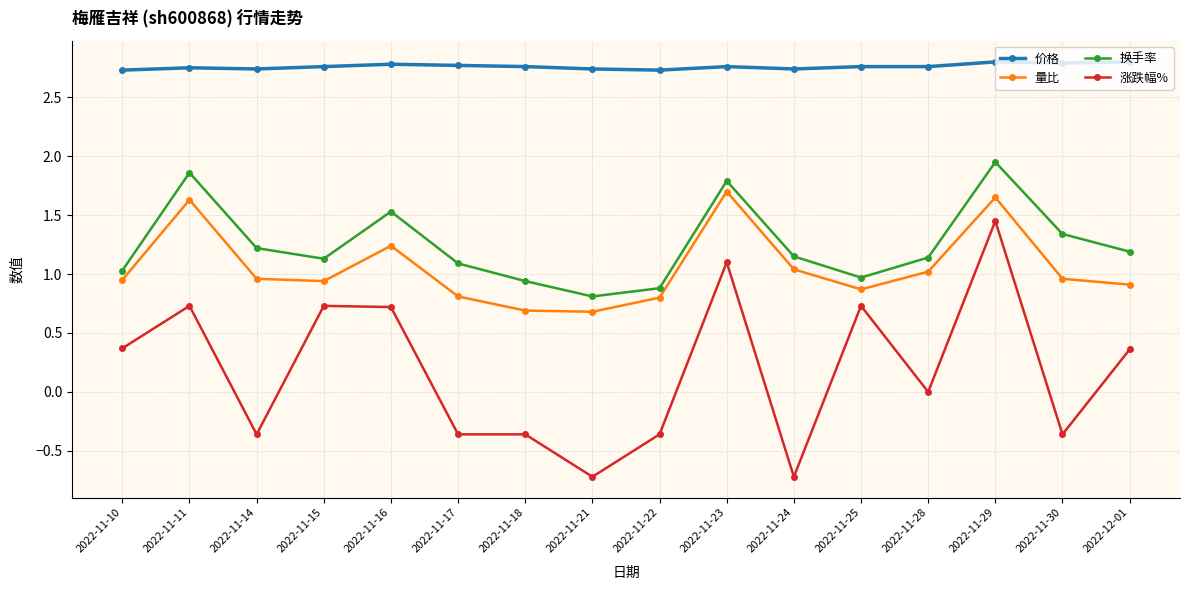

At which category is the sum across all series the highest?

2022-11-29